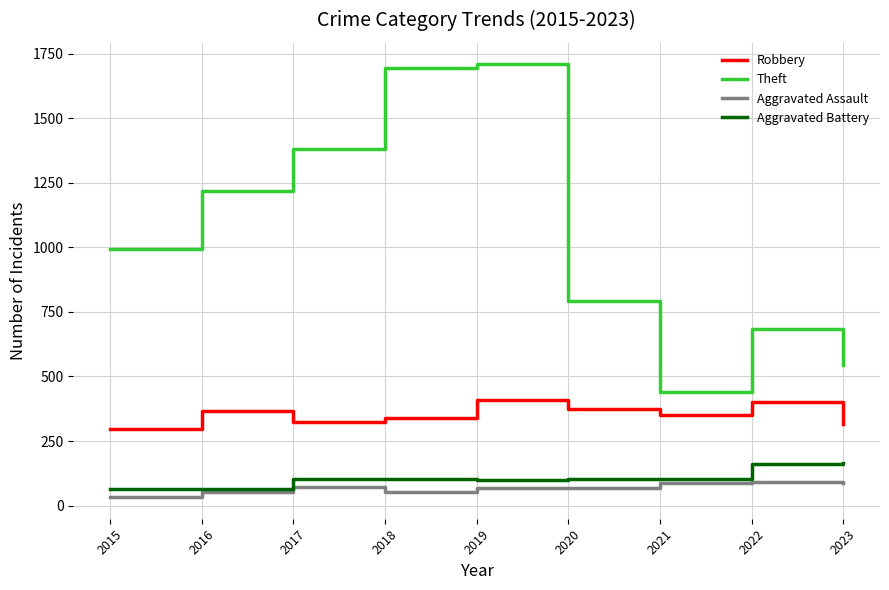

At 2019, list the series in order from smallest to largest.

Aggravated Assault, Aggravated Battery, Robbery, Theft